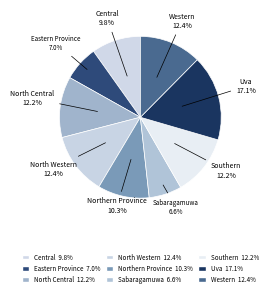

How many slices are in this pie chart?

9